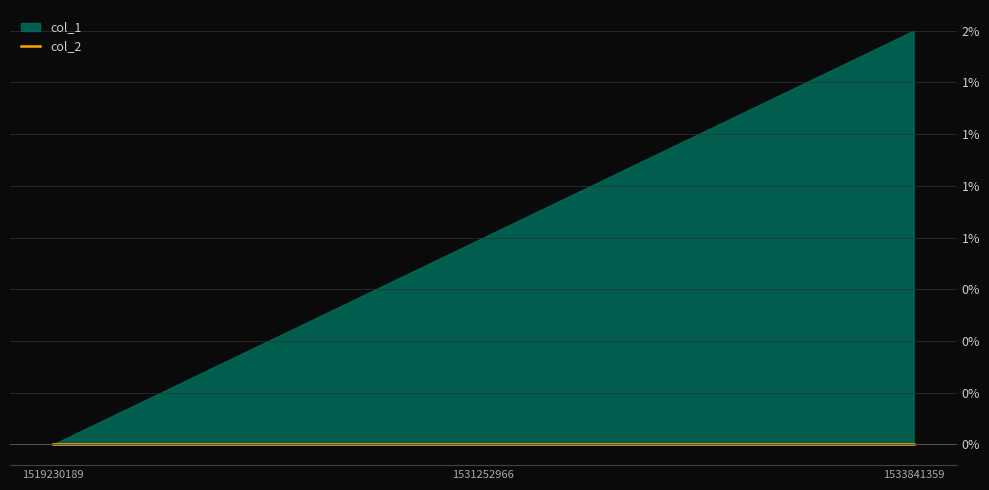

What is the value of the col_1 point at the 3rd from the left?

2